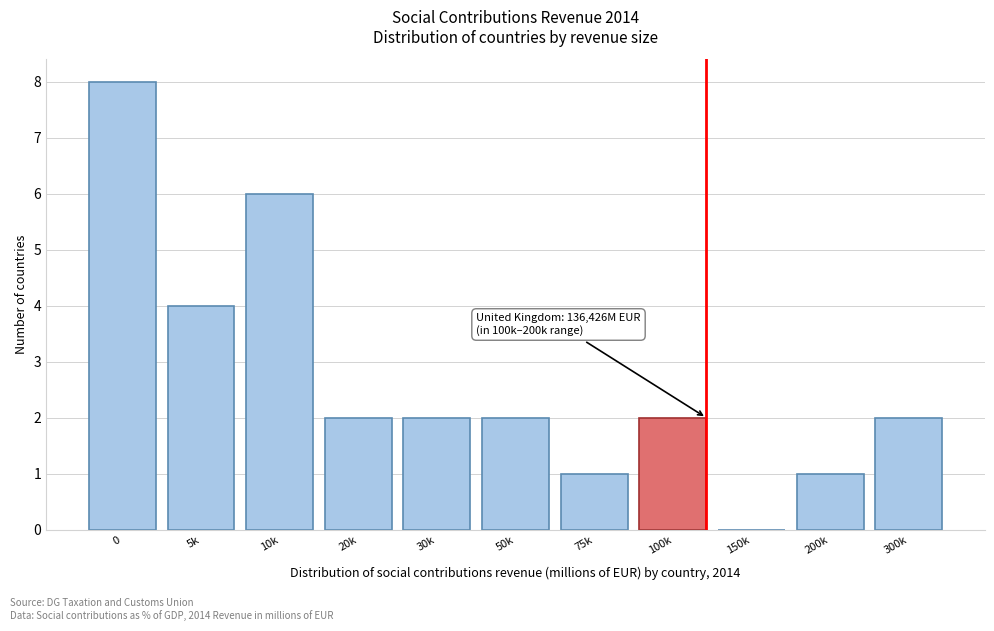

Reading left to right, extract all data points from this chart.

0=8	5k=4	10k=6	20k=2	30k=2	50k=2	75k=1	100k=2	150k=0	200k=1	300k=2